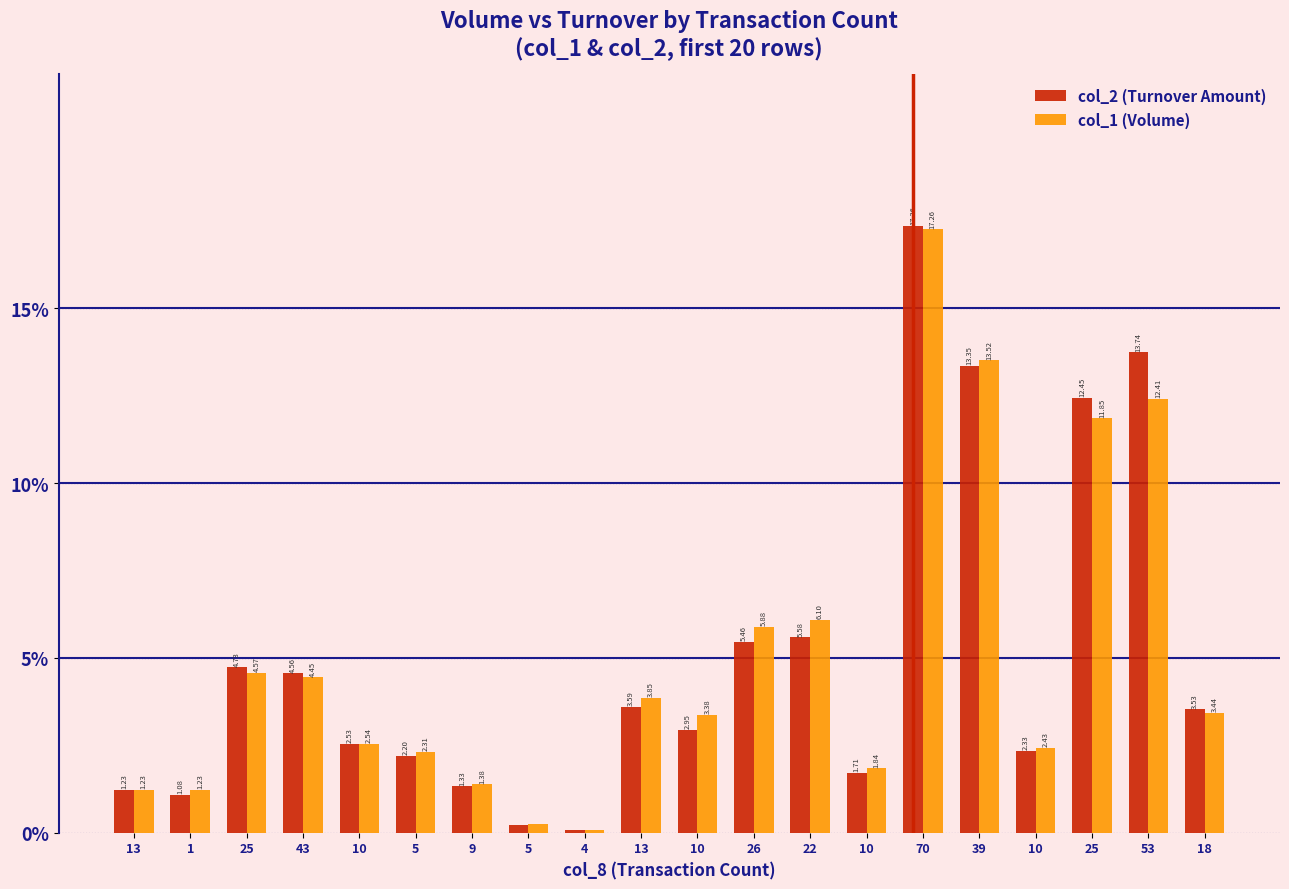

What are all the series names shown in the legend?

col_2 (Turnover Amount), col_1 (Volume)